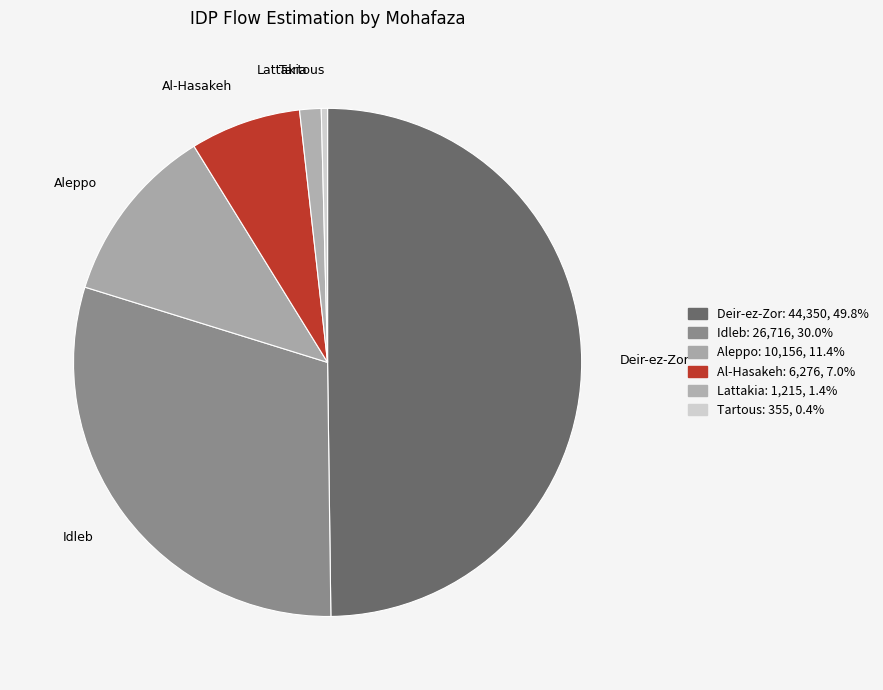

How much of the chart is everything except Aleppo?

88.6%